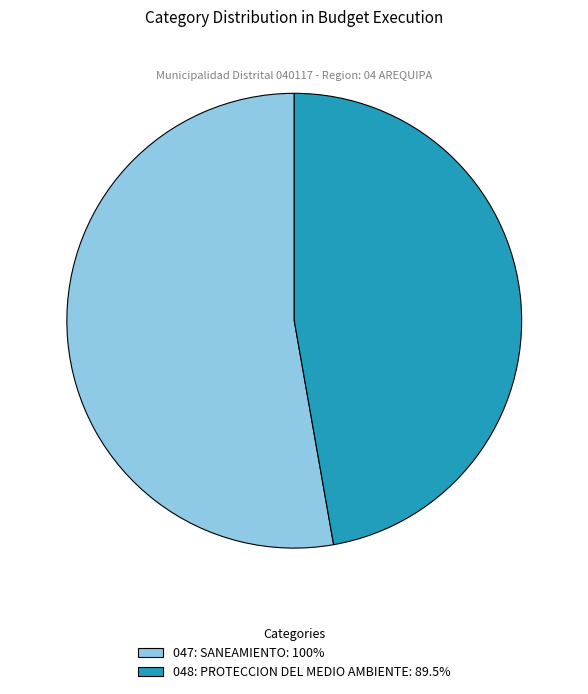

What is the ratio of the value at 047: SANEAMIENTO: 100% to the value at 048: PROTECCION DEL MEDIO AMBIENTE: 89.5%?

1.1